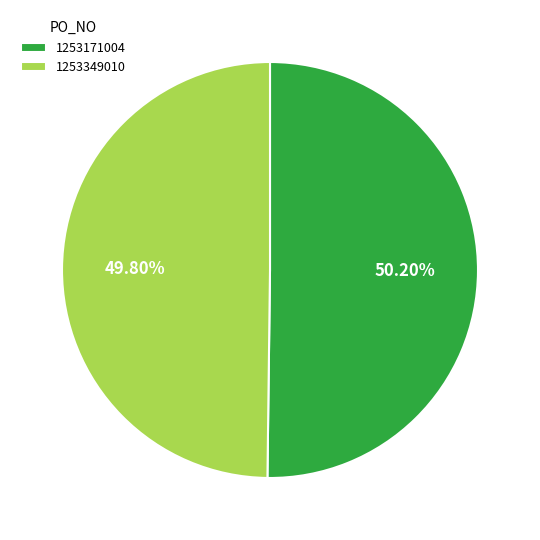

To the nearest percent, what is the average slice percentage?

50%